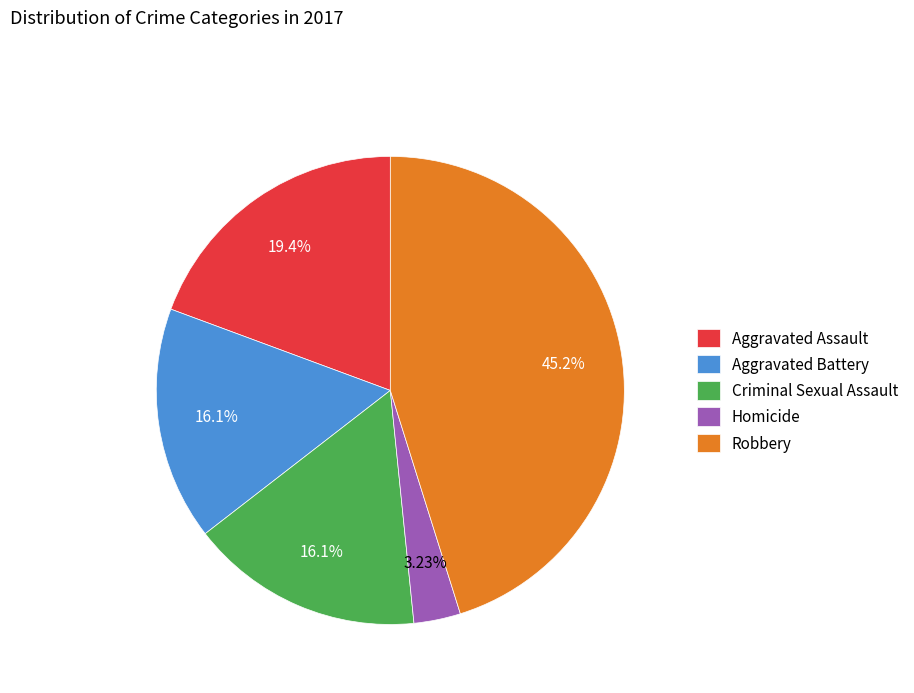

Between Aggravated Assault and Aggravated Battery, which is larger?

Aggravated Assault